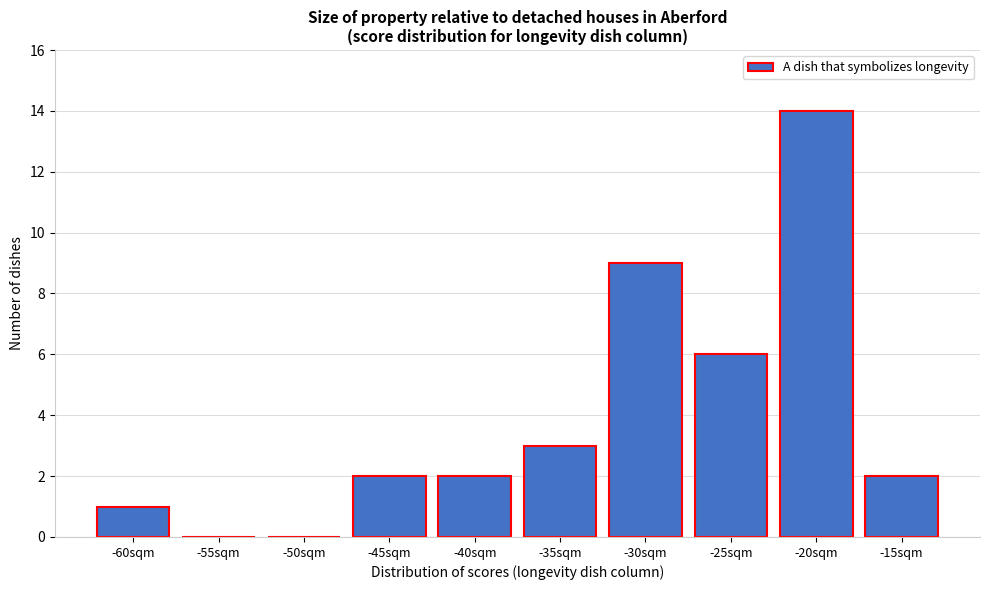

At which label is the value closest to 7?

-25sqm